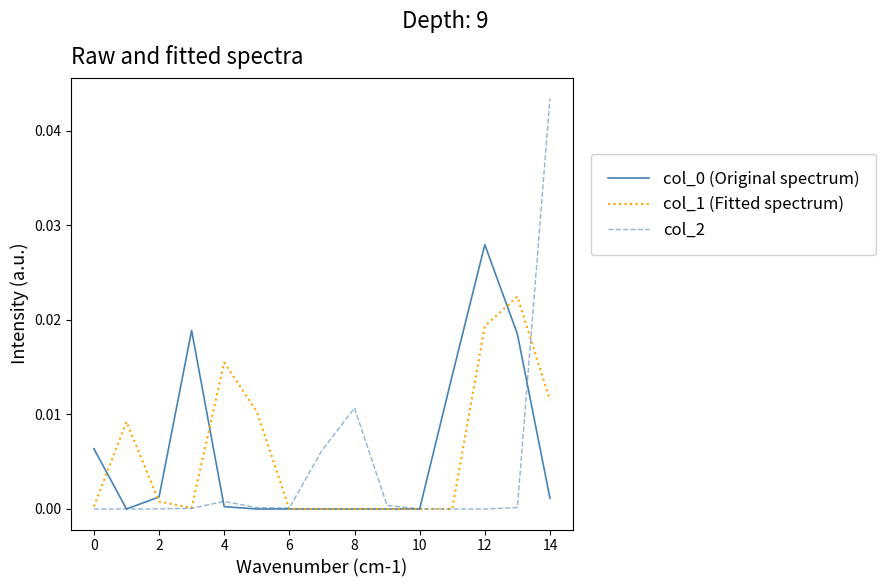

Which series has the widest spread of values?

col_2